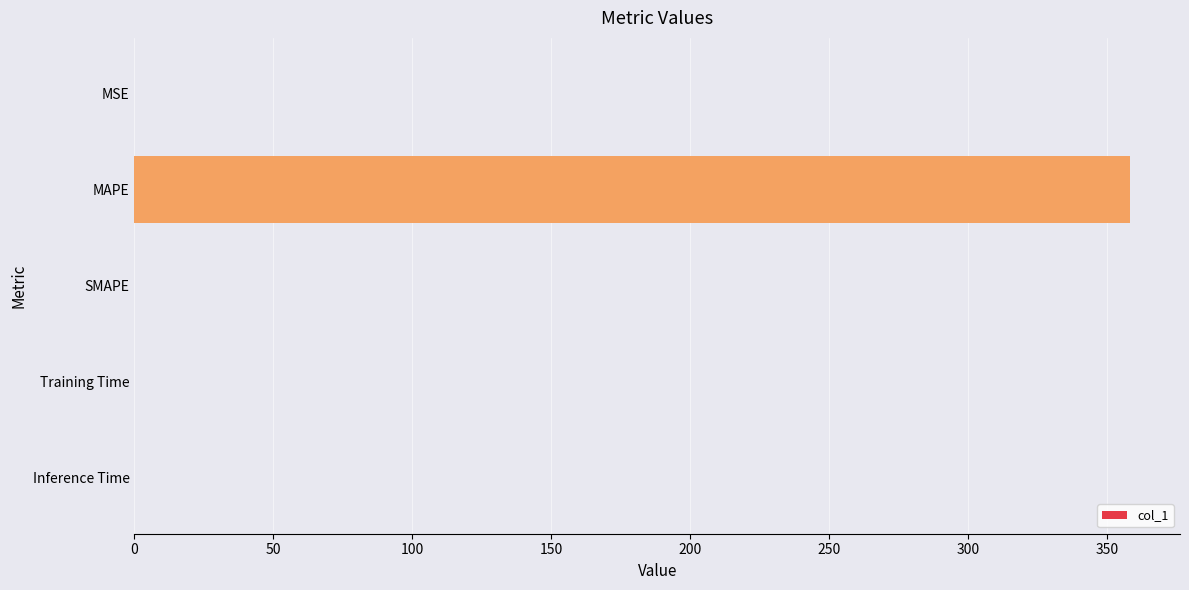

What is the greatest value displayed?

358.2